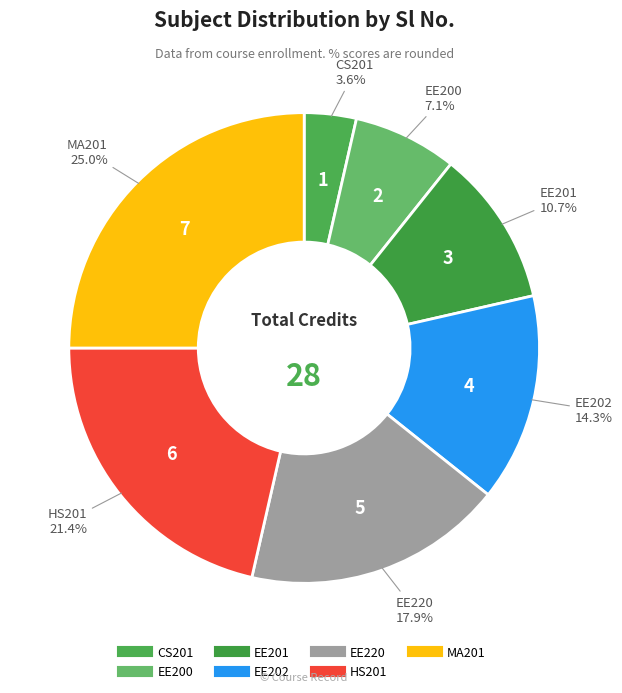

Rank the categories by value from lowest to highest.

CS201, EE200, EE201, EE202, EE220, HS201, MA201